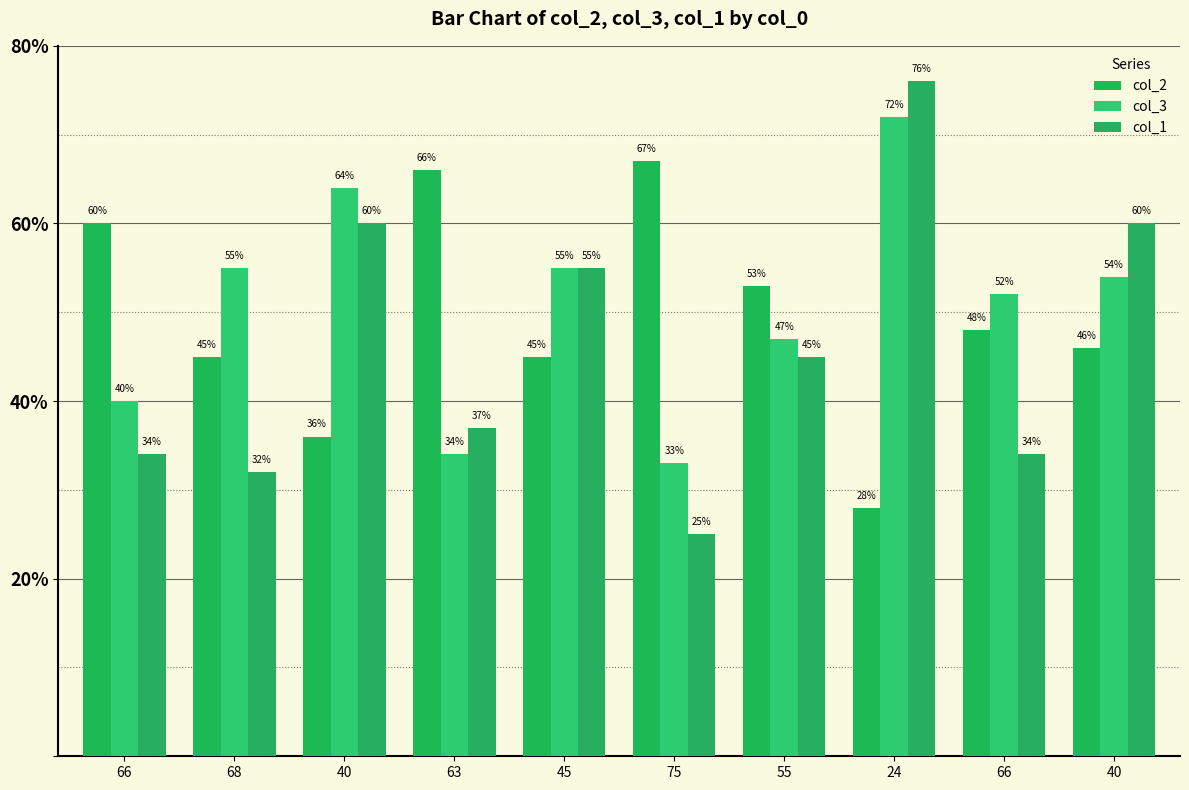

How many distinct data groups are displayed?

3